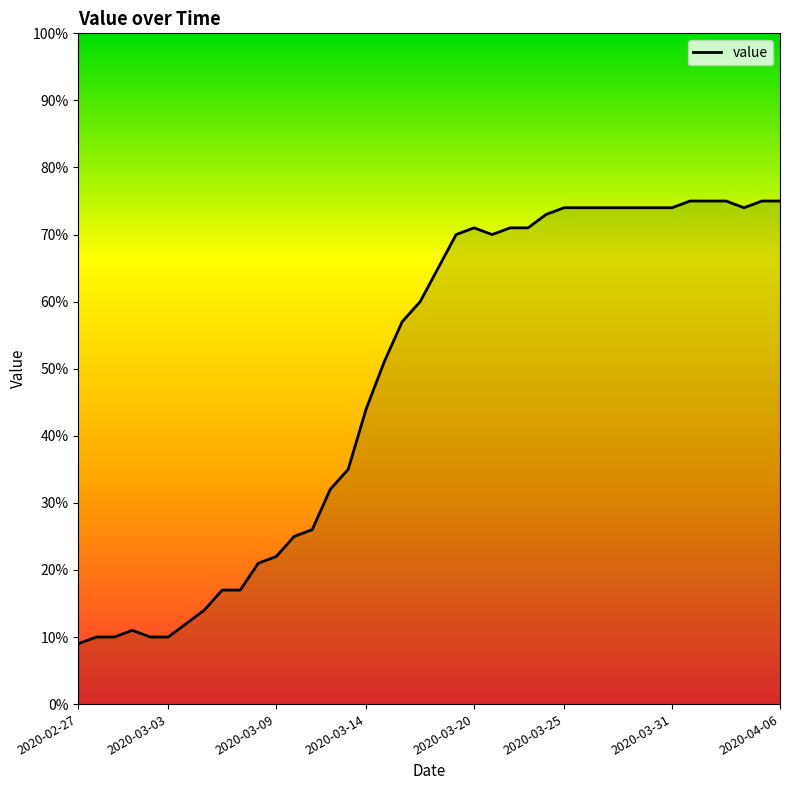

How many categories are shown in the chart?

40